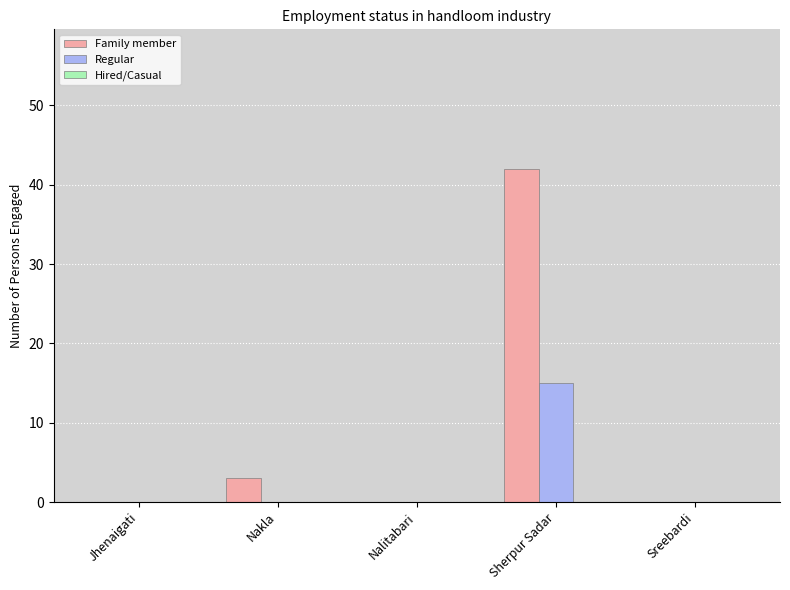

Which series has the largest total across all categories?

Family member